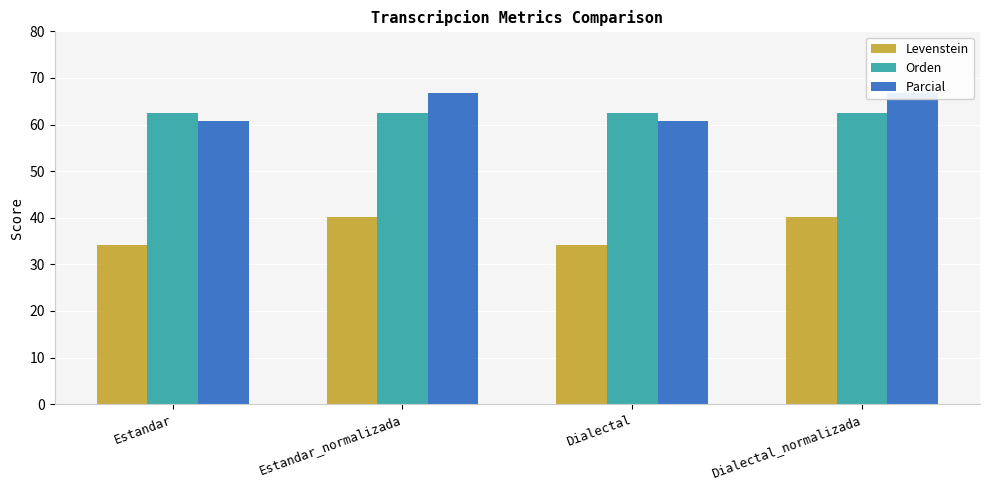

What is the difference between the second highest and second lowest values in the Parcial series?

6.0